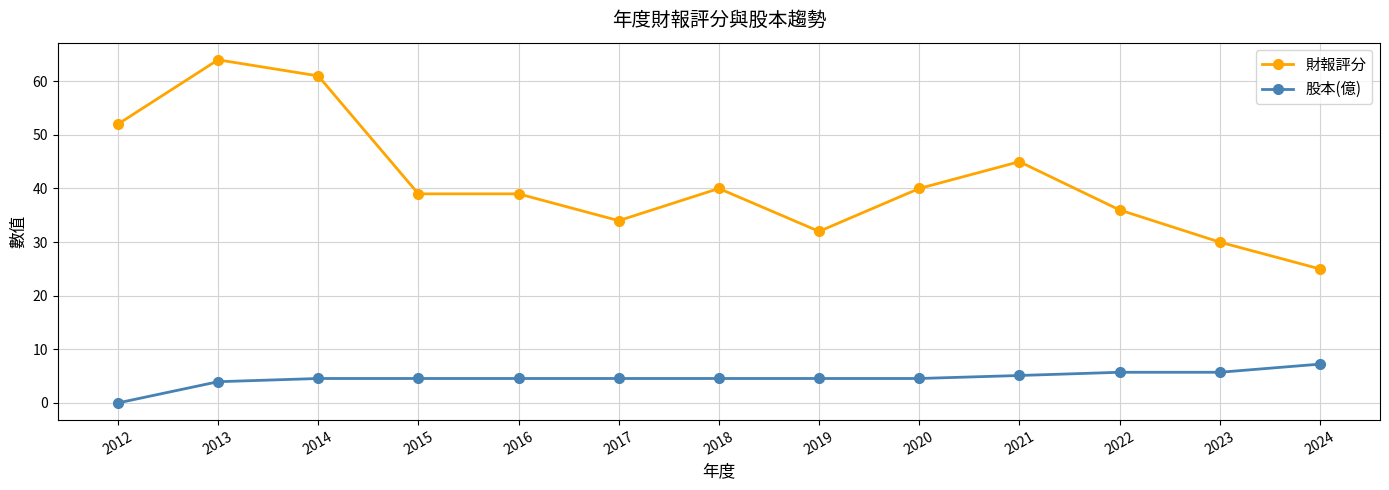

Reading right to left, what are all the values shown in this chart?

財報評分: 25.0	30.0	36.0	45.0	40.0	32.0	40.0	34.0	39.0	39.0	61.0	64.0	52.0
股本(億): 7.2	5.7	5.7	5.1	4.6	4.6	4.6	4.6	4.6	4.6	4.6	4.0	0.0